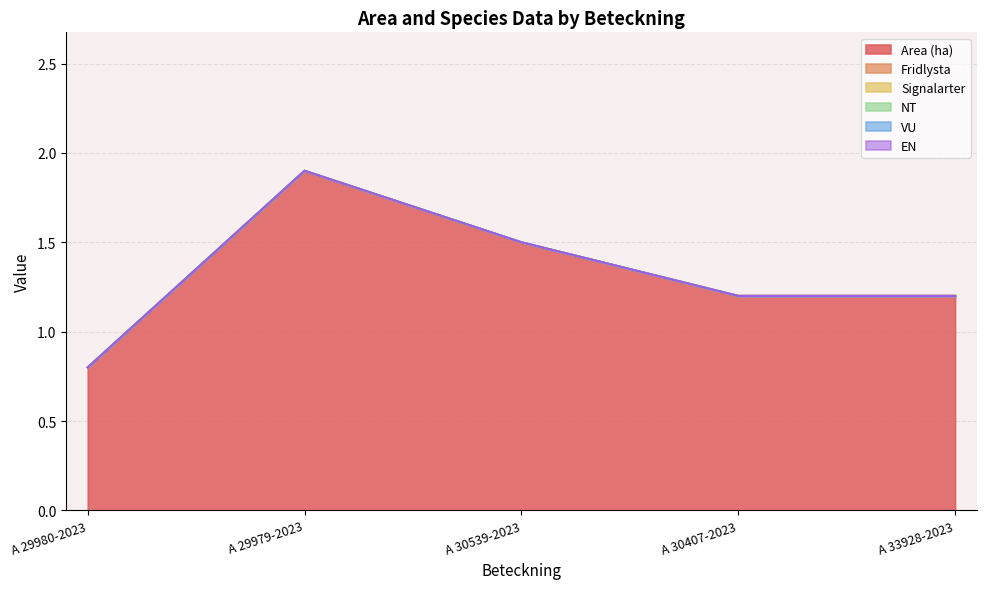

Which series has the widest spread of values?

Area (ha)